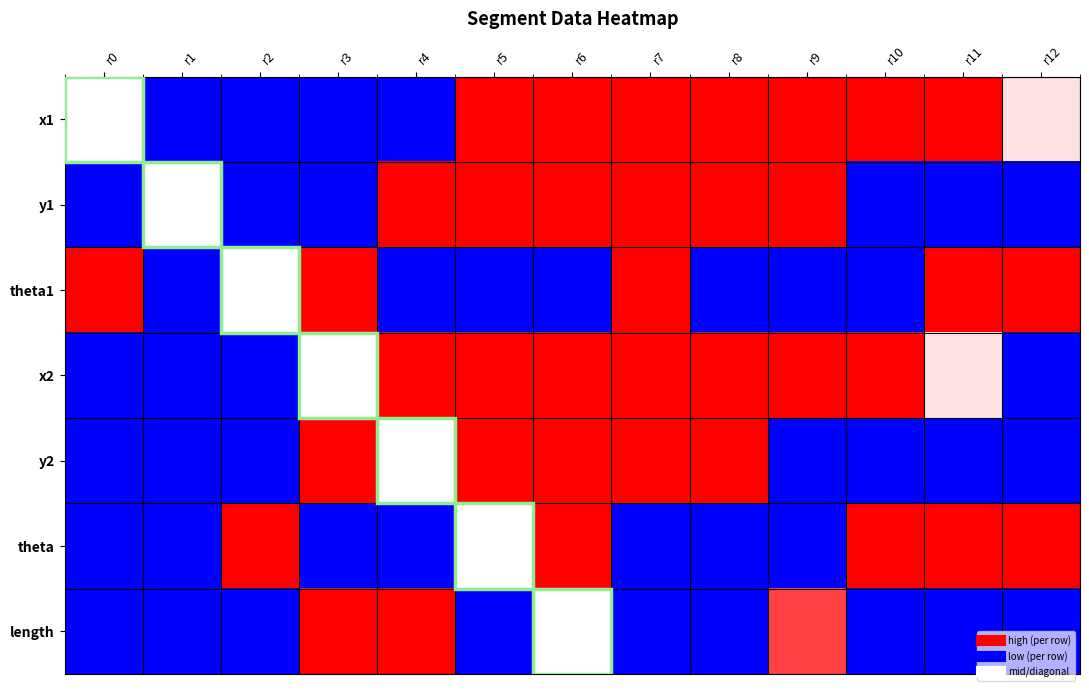

Reading right to left, extract all data points from this chart.

x1: r12=0.5	r11=0.7	r10=0.8	r9=1.0	r8=1.0	r7=1.0	r6=0.8	r5=0.7	r4=0.2	r3=0.0	r2=0.2	r1=0.3	r0=0.3
y1: r12=0.2	r11=0.0	r10=0.3	r9=0.8	r8=0.9	r7=1.0	r6=0.9	r5=0.7	r4=0.8	r3=0.0	r2=0.1	r1=0.2	r0=0.3
theta1: r12=0.6	r11=0.7	r10=0.1	r9=0.1	r8=0.1	r7=1.0	r6=0.4	r5=0.4	r4=0.4	r3=0.6	r2=0.0	r1=0.0	r0=0.7
x2: r12=0.3	r11=0.5	r10=0.7	r9=0.8	r8=1.0	r7=1.0	r6=1.0	r5=0.8	r4=0.7	r3=0.2	r2=0.0	r1=0.2	r0=0.3
y2: r12=0.3	r11=0.2	r10=0.0	r9=0.3	r8=0.8	r7=0.9	r6=1.0	r5=0.9	r4=0.7	r3=0.8	r2=0.0	r1=0.1	r0=0.2
theta: r12=0.7	r11=0.6	r10=0.7	r9=0.1	r8=0.1	r7=0.1	r6=1.0	r5=0.4	r4=0.4	r3=0.4	r2=0.6	r1=0.0	r0=0.0
length: r12=0.3	r11=0.3	r10=0.4	r9=0.5	r8=0.0	r7=0.1	r6=0.4	r5=0.2	r4=1.0	r3=1.0	r2=0.4	r1=0.0	r0=0.1